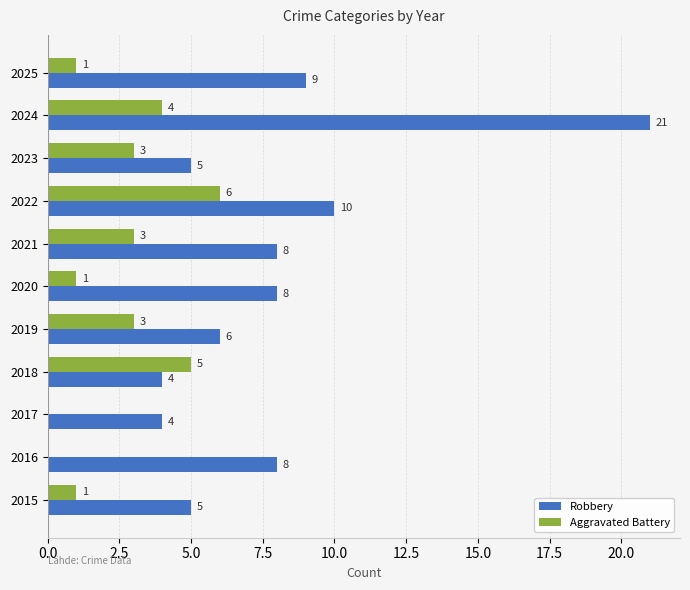

What is the sum of all Robbery values?

88